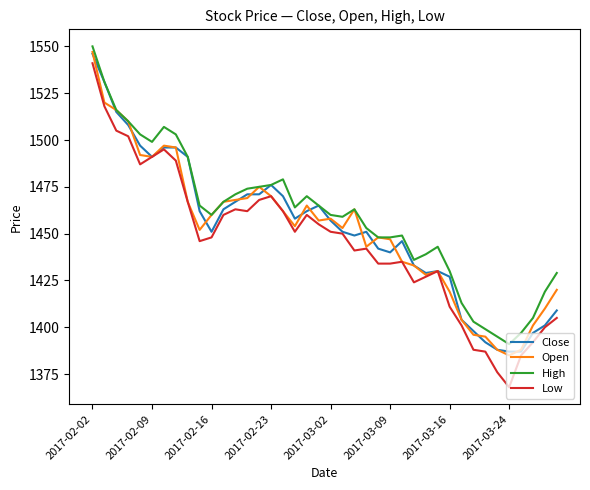

True or false: Low and High intersect in this chart.

False